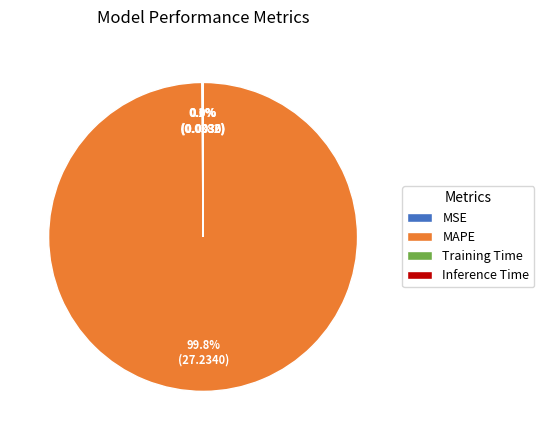

Does MAPE account for over 50% of the chart?

Yes